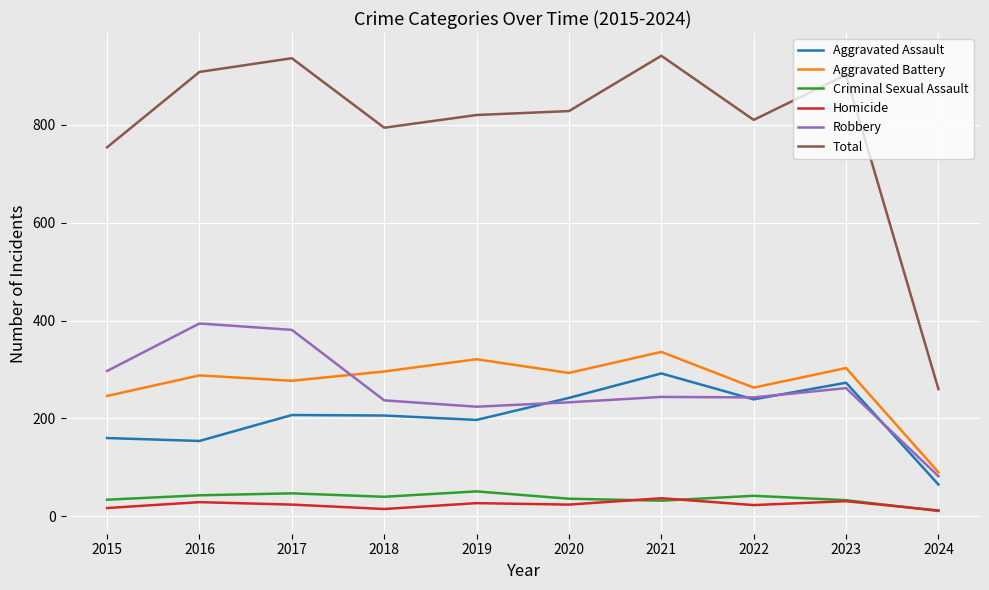

What is the difference between the Criminal Sexual Assault values at 2024 and 2018?

29